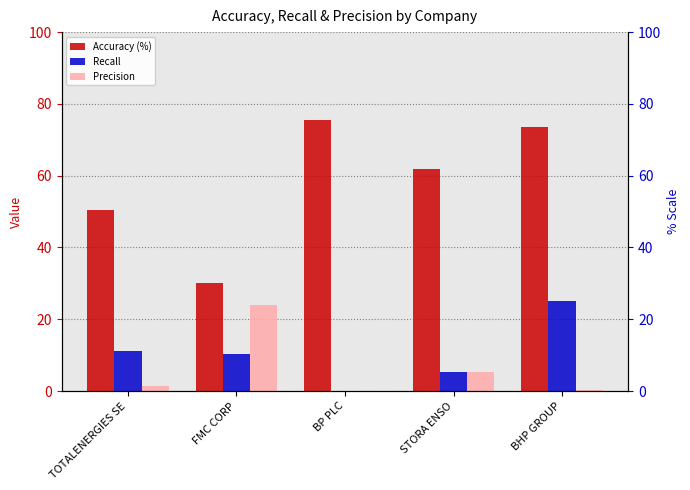

Reading left to right, what are all the values shown in this chart?

Accuracy (%): 50.4	30.0	75.6	61.7	73.6
Recall: 11.1	10.5	0.0	5.5	25.0
Precision: 1.5	24.1	0.0	5.3	0.4